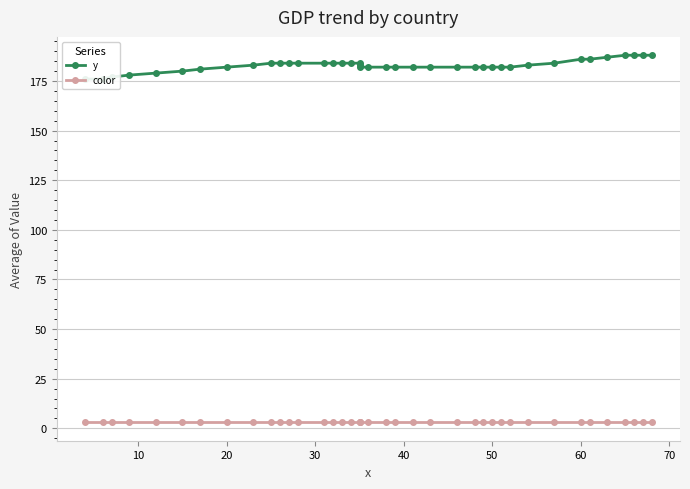

How many series are shown in this chart?

2